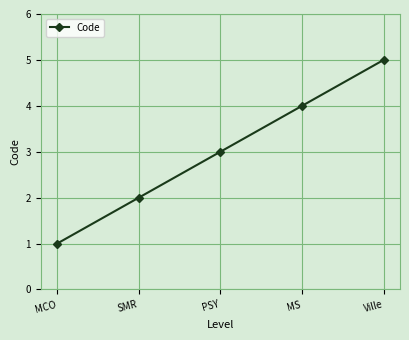

What is the label of the 3rd point from the right?

PSY